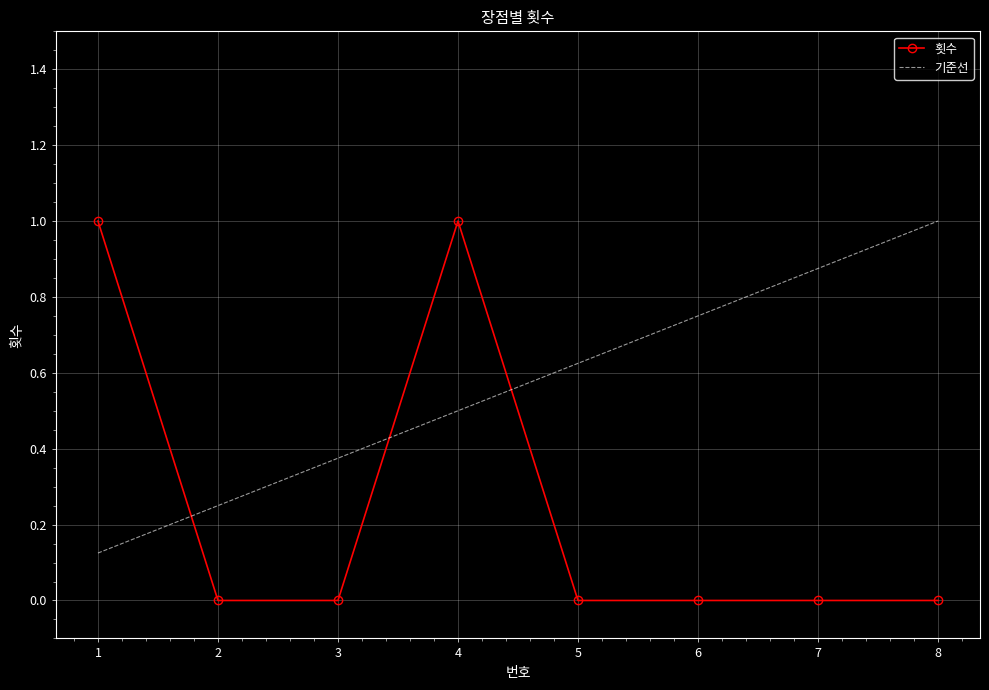

What is the sum of the 기준선 values at 3 and 5?

1.0